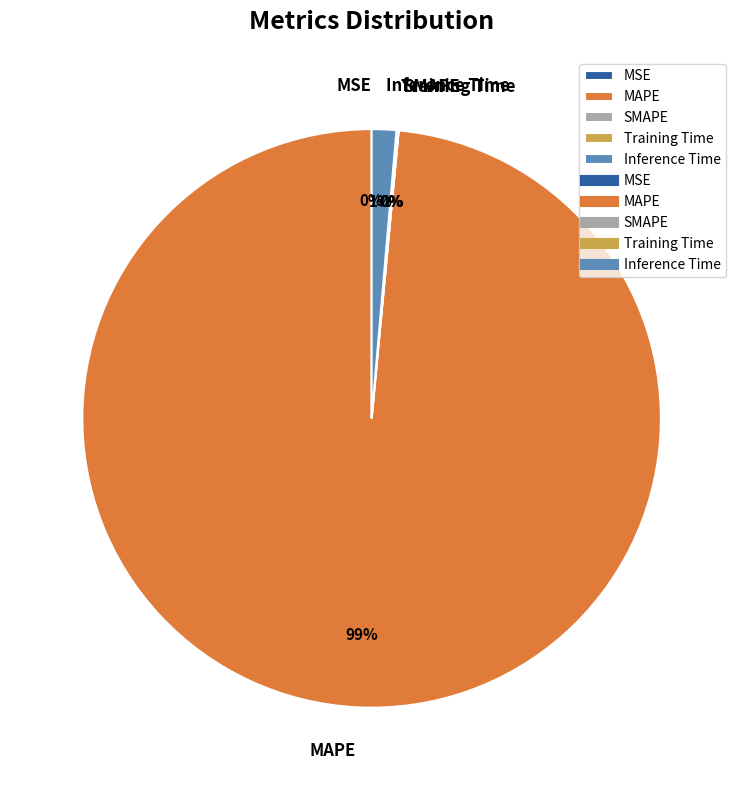

To the nearest percent, what is the difference between the Inference Time and MAPE slice percentages?

97%